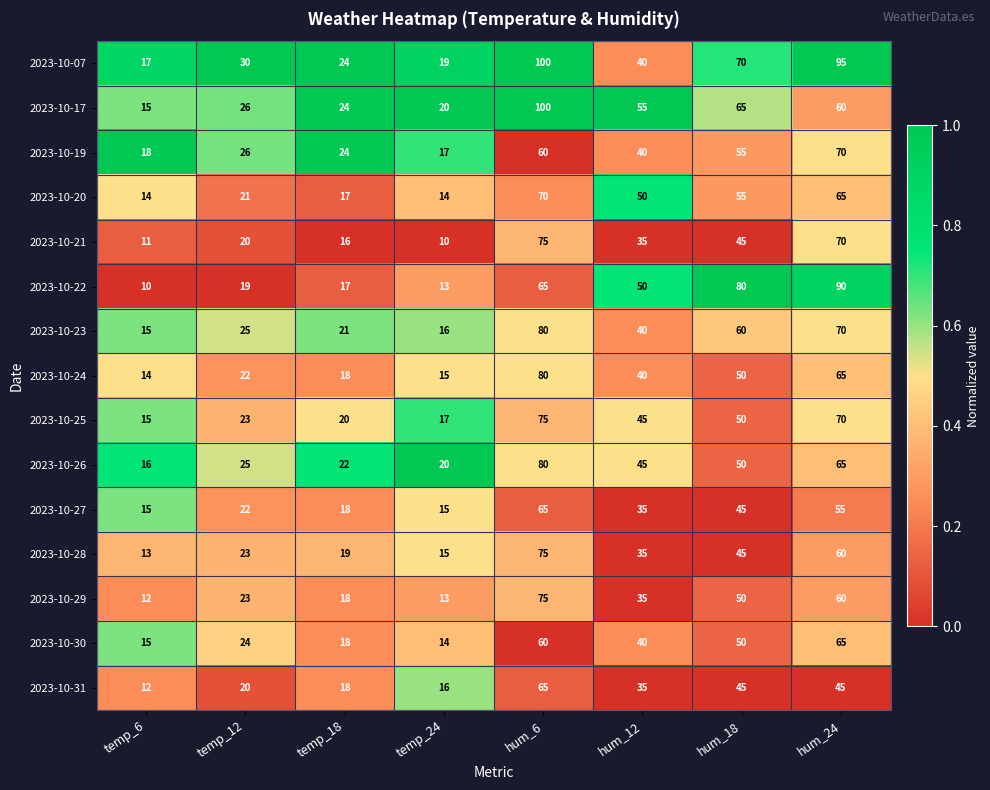

Rank the categories by 2023-10-30 value from lowest to highest.

temp_24, temp_6, temp_18, temp_12, hum_12, hum_18, hum_6, hum_24